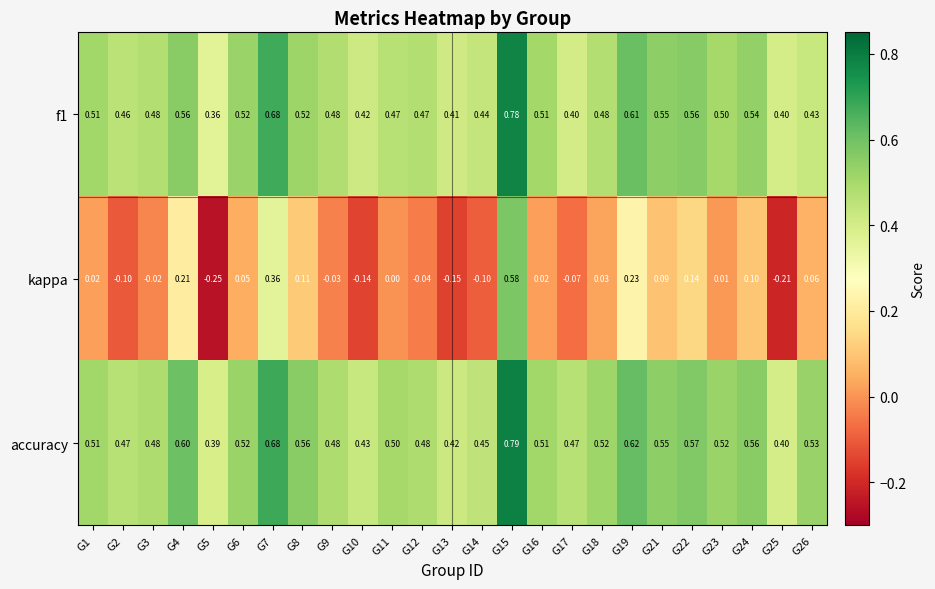

Which series has the largest range (max minus min)?

kappa